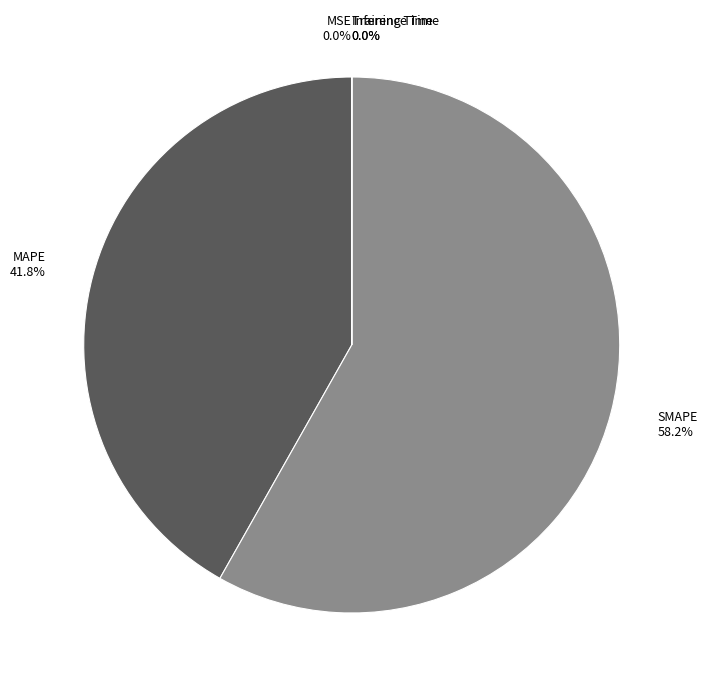

What percentage is the SMAPE slice, to the nearest percent?

58%